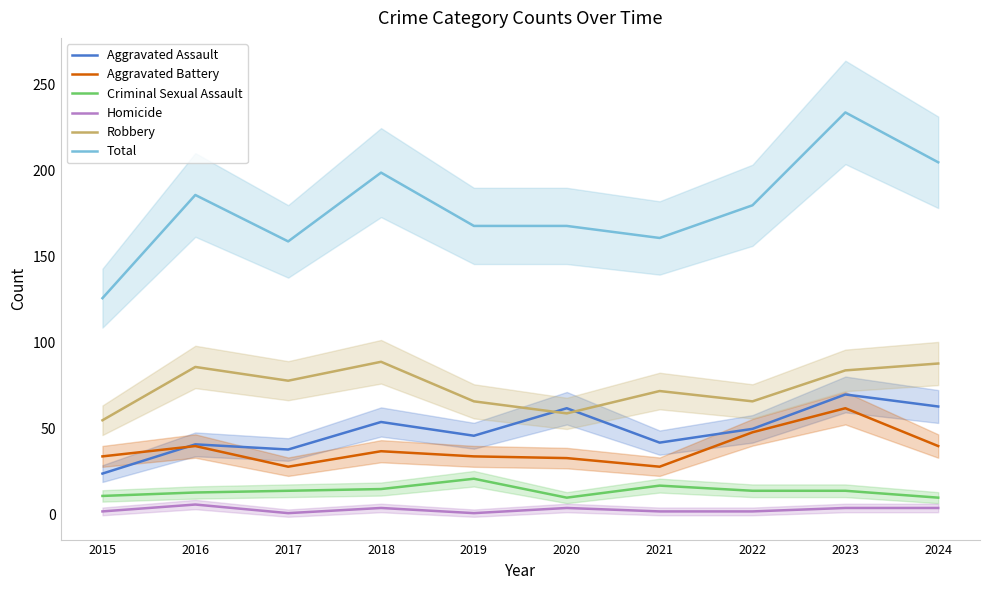

What is the sum of all Aggravated Assault values?

490